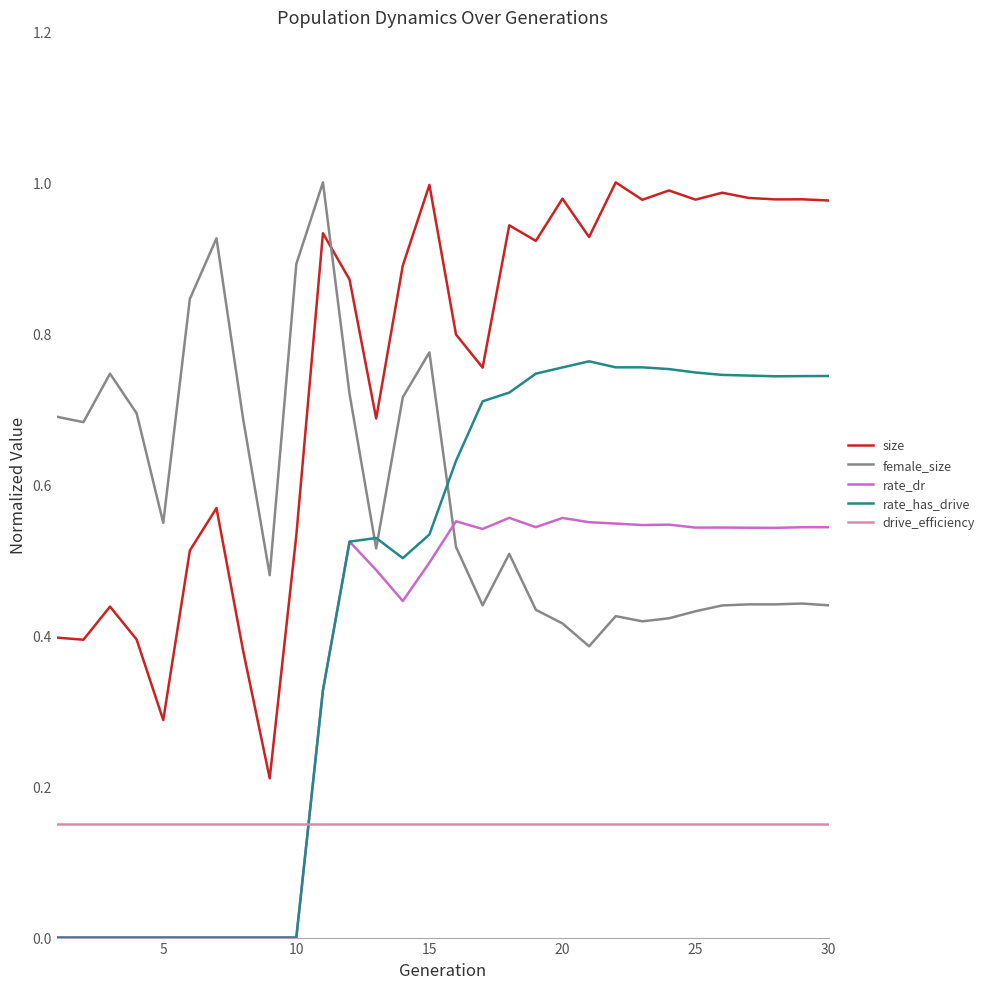

Count the rate_has_drive values in the range 0 to 1.

30